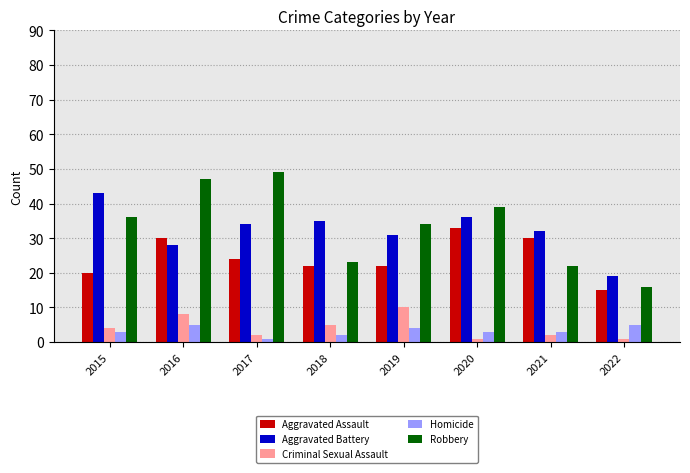

Which series has the widest spread of values?

Robbery